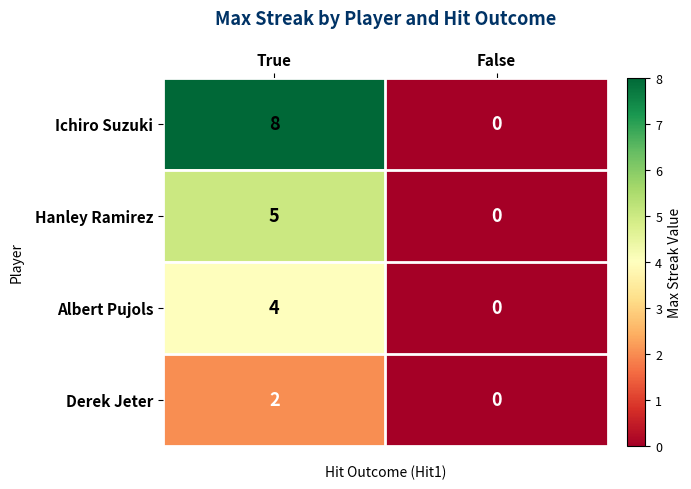

How many data points does each series have?

2